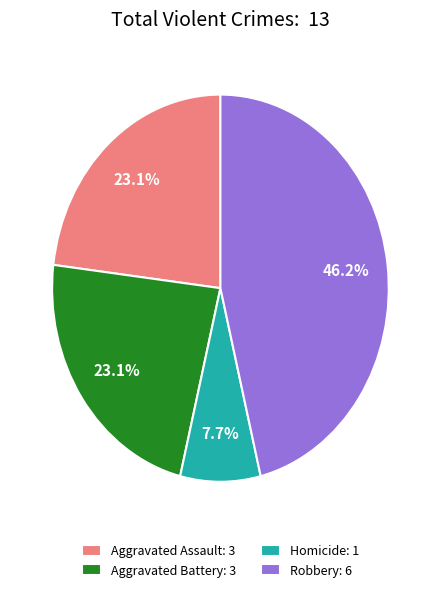

Count the number of slices in the pie.

4